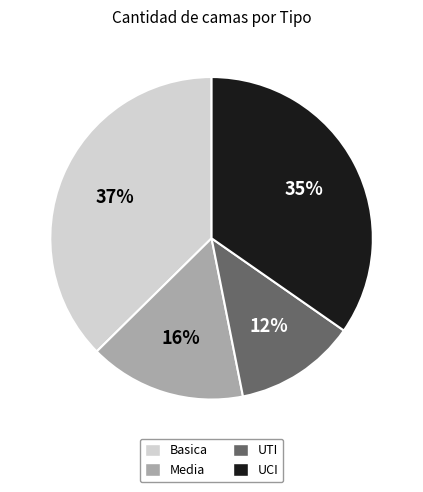

Do UCI and UTI together represent more than half of the pie?

No